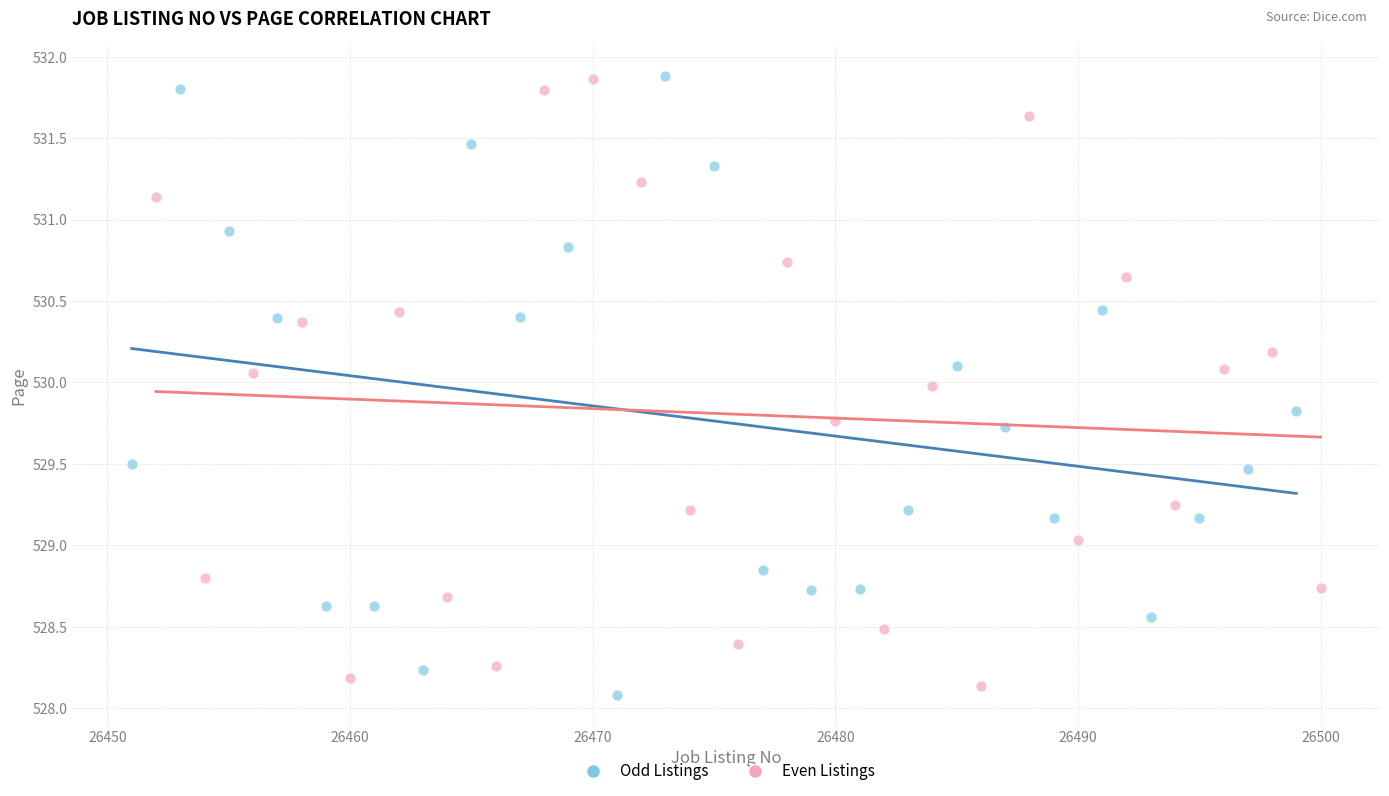

Which series reaches the minimum Y coordinate?

Odd Listings